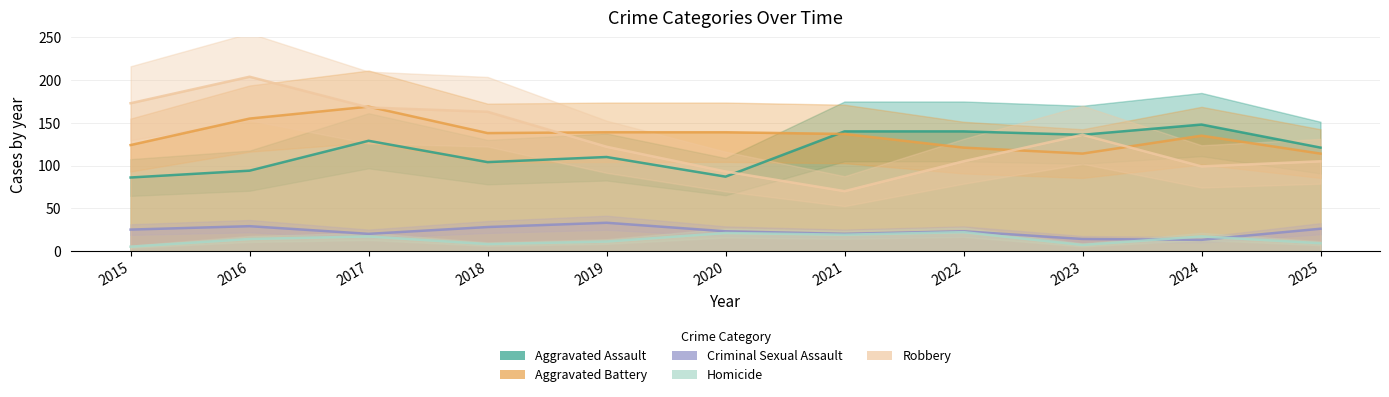

What is the difference between the second highest and second lowest values in the Aggravated Battery series?

41